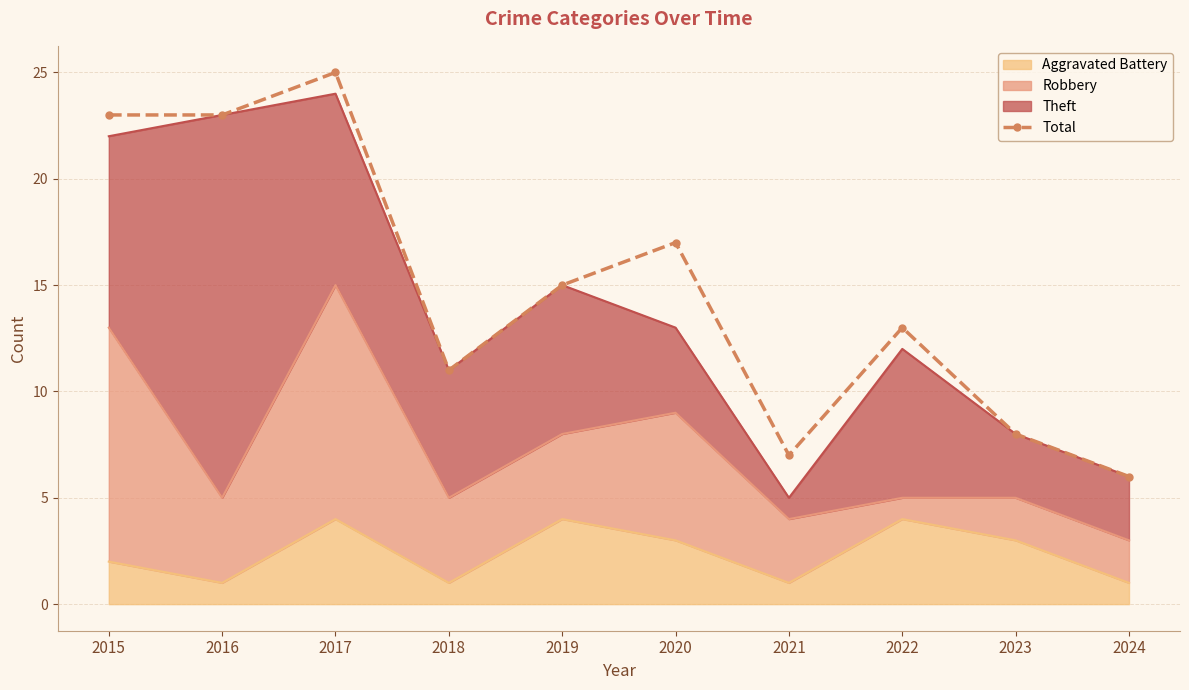

Which has a higher value, 2024 or 2016?

2016